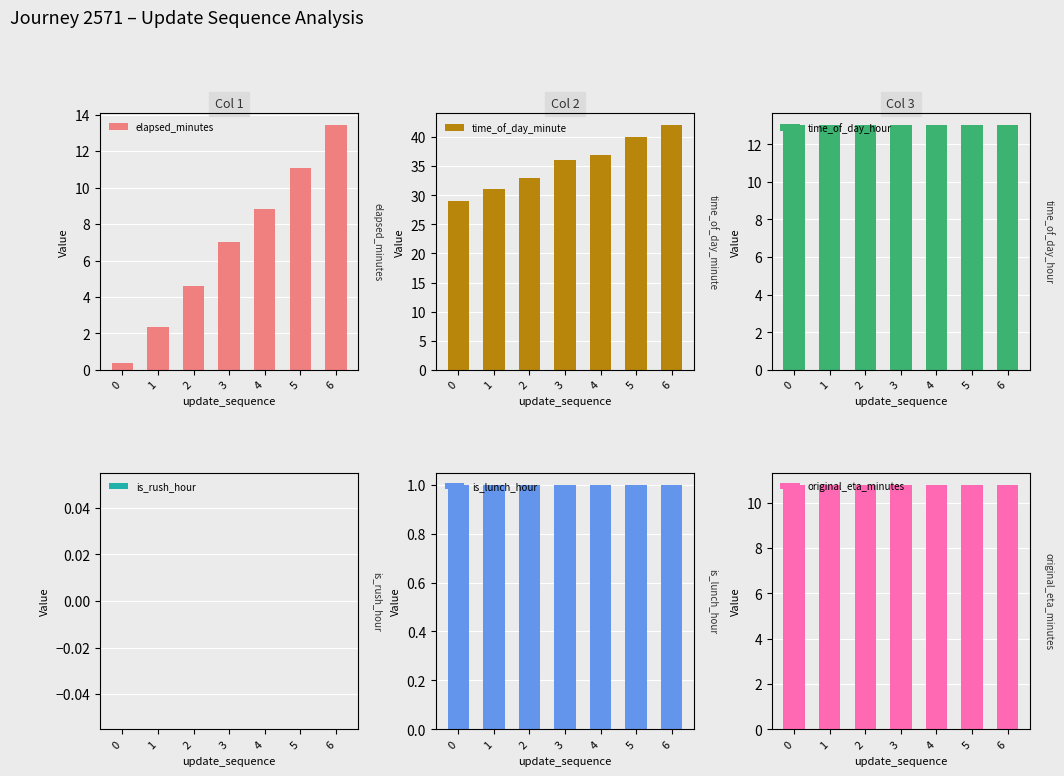

What is the maximum value shown in the chart?

42.0